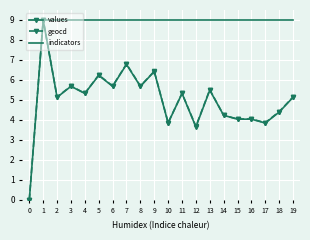

What is the maximum value shown in the chart?

9.0